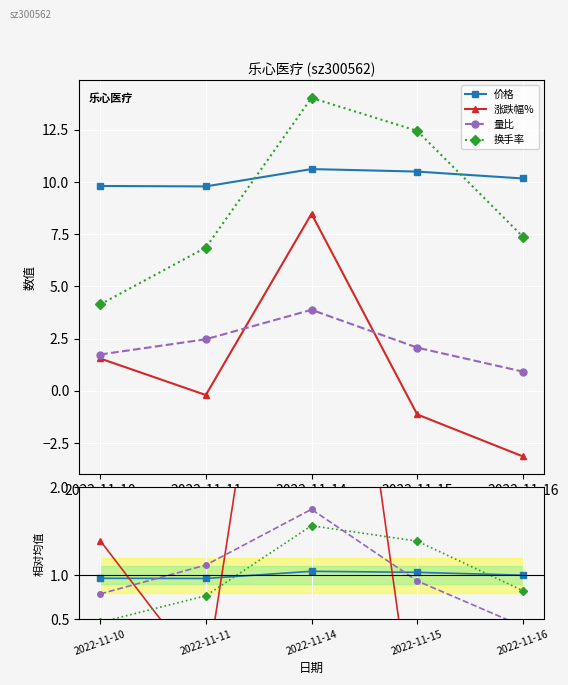

Which series has the widest spread of values?

涨跌幅%